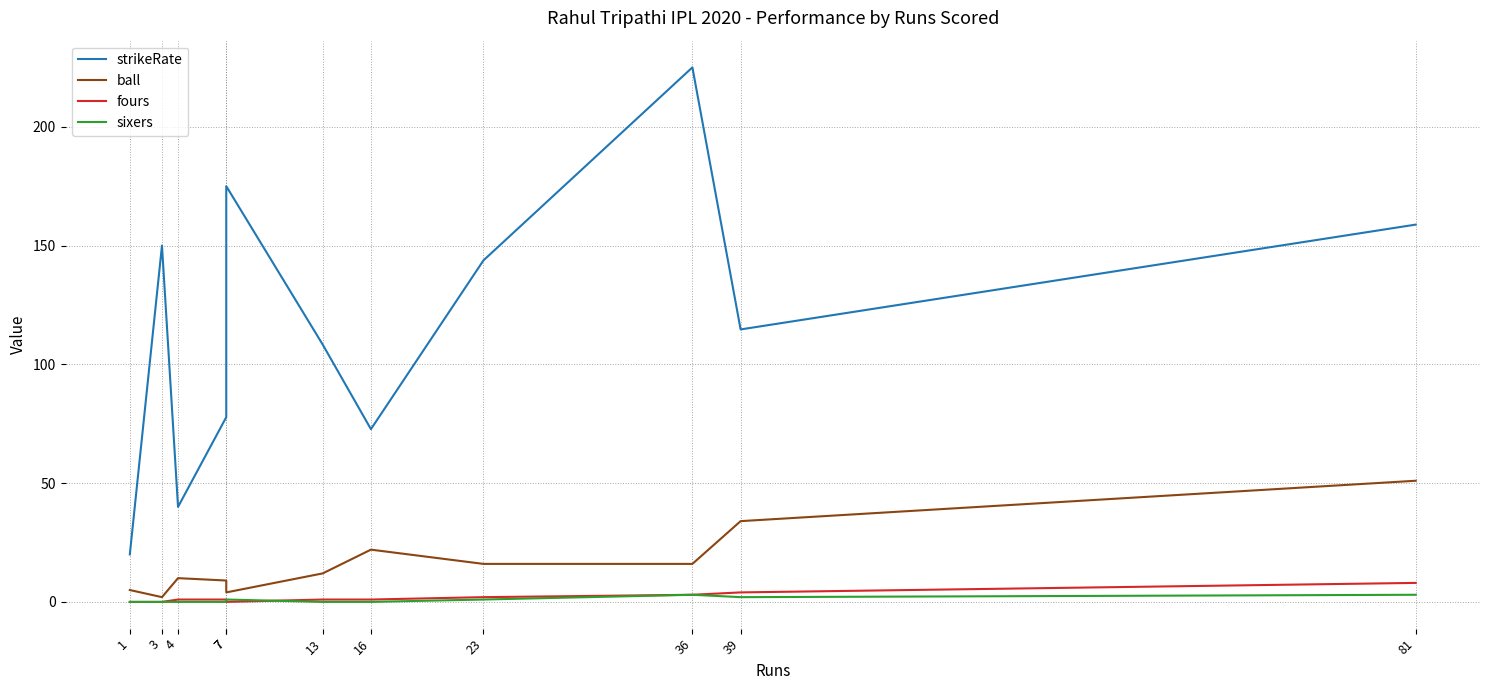

True or false: sixers and ball intersect in this chart.

False